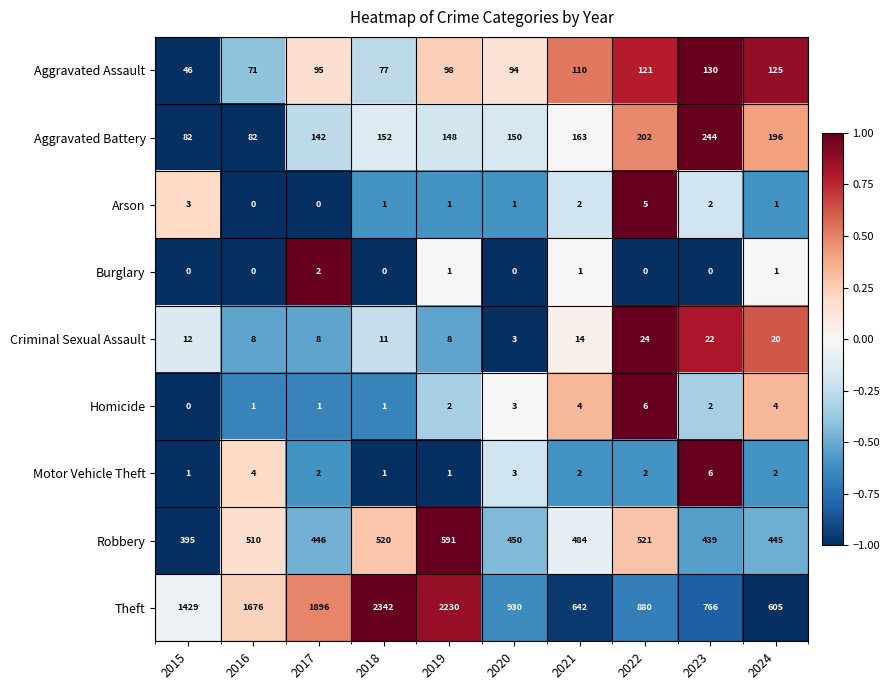

Rank the categories by Theft value from lowest to highest.

2024, 2021, 2023, 2022, 2020, 2015, 2016, 2017, 2019, 2018